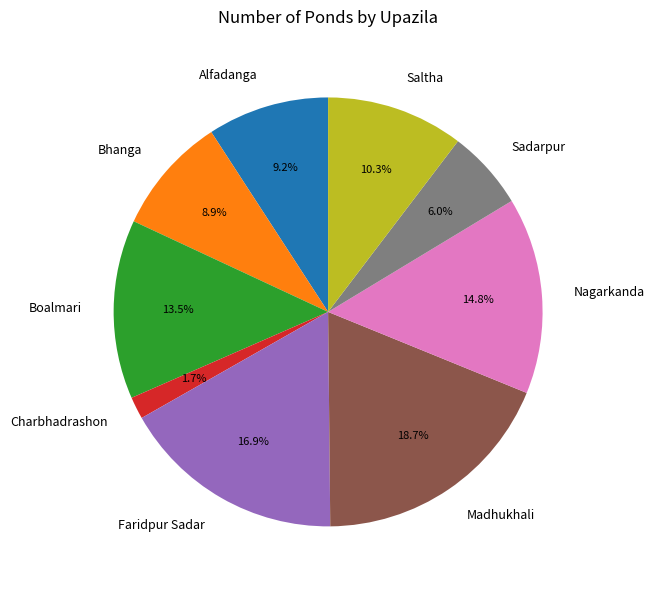

Is the sum of Nagarkanda and Saltha greater than half?

No